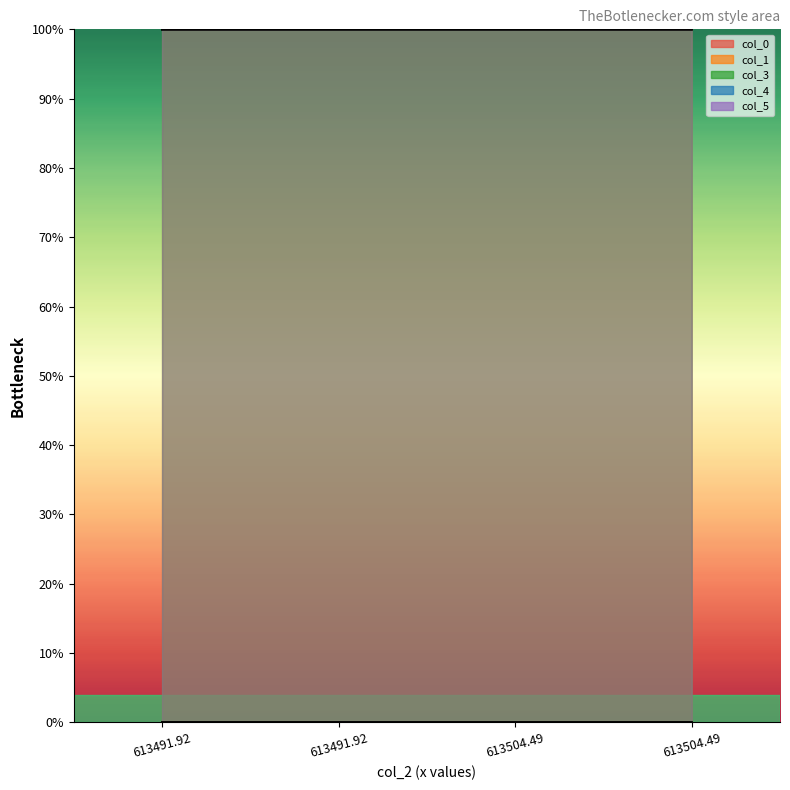

At which category is the sum across all series the highest?

613491.92